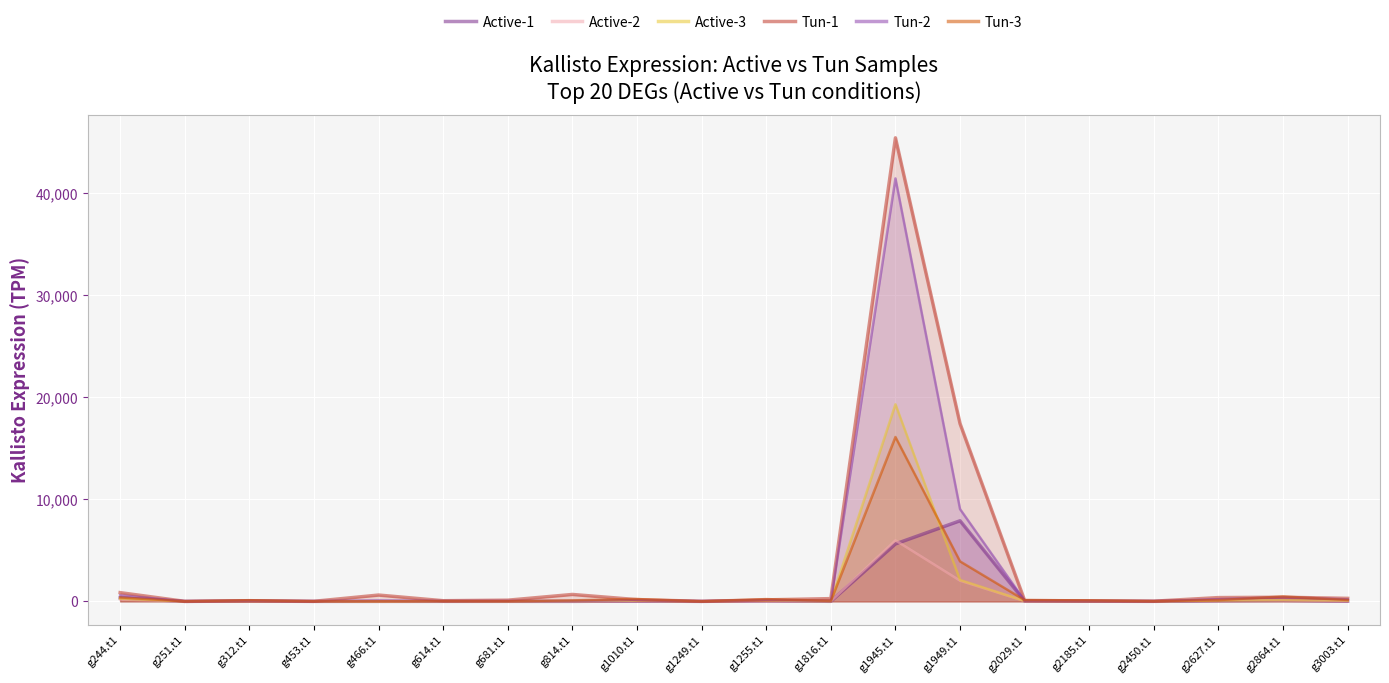

List the labels in order of Tun-2 value, largest first.

g1945.t1, g1949.t1, g244.t1, g2864.t1, g2627.t1, g3003.t1, g1255.t1, g1010.t1, g466.t1, g312.t1, g2029.t1, g2185.t1, g814.t1, g681.t1, g1816.t1, g614.t1, g2450.t1, g453.t1, g251.t1, g1249.t1